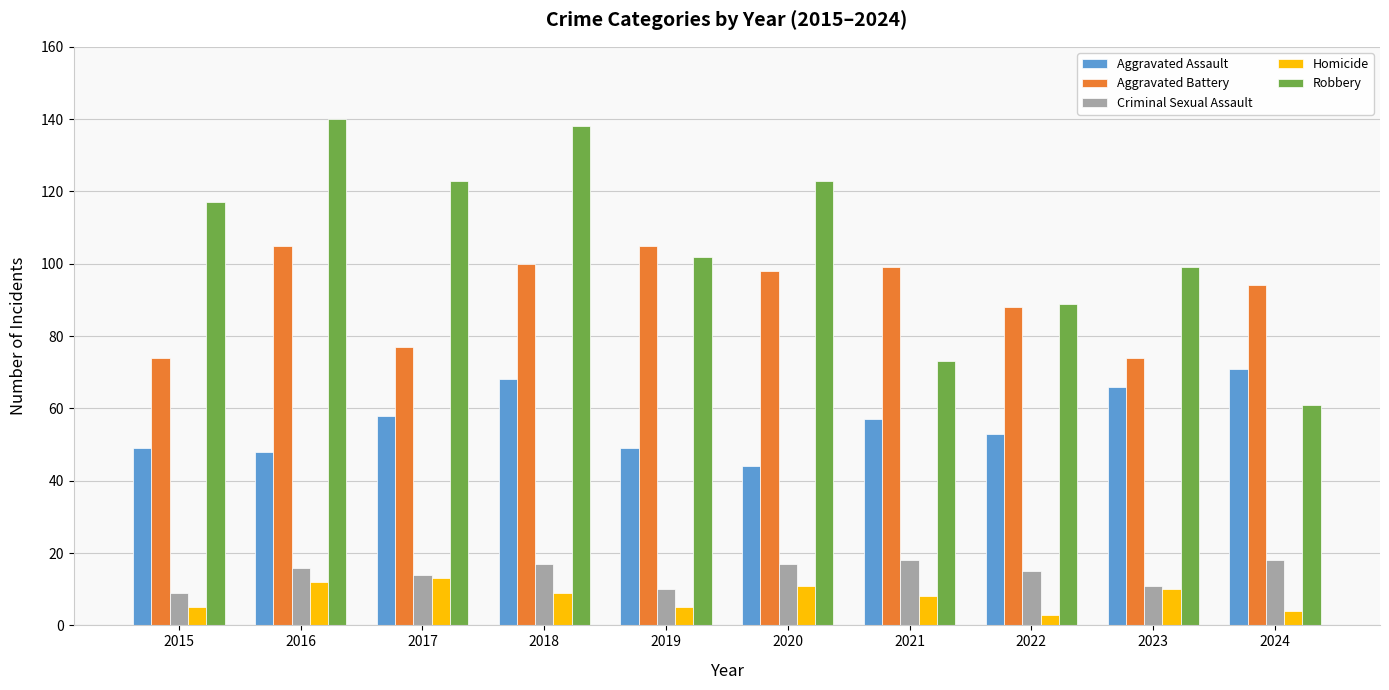

What is the sum of all Aggravated Battery values?

914